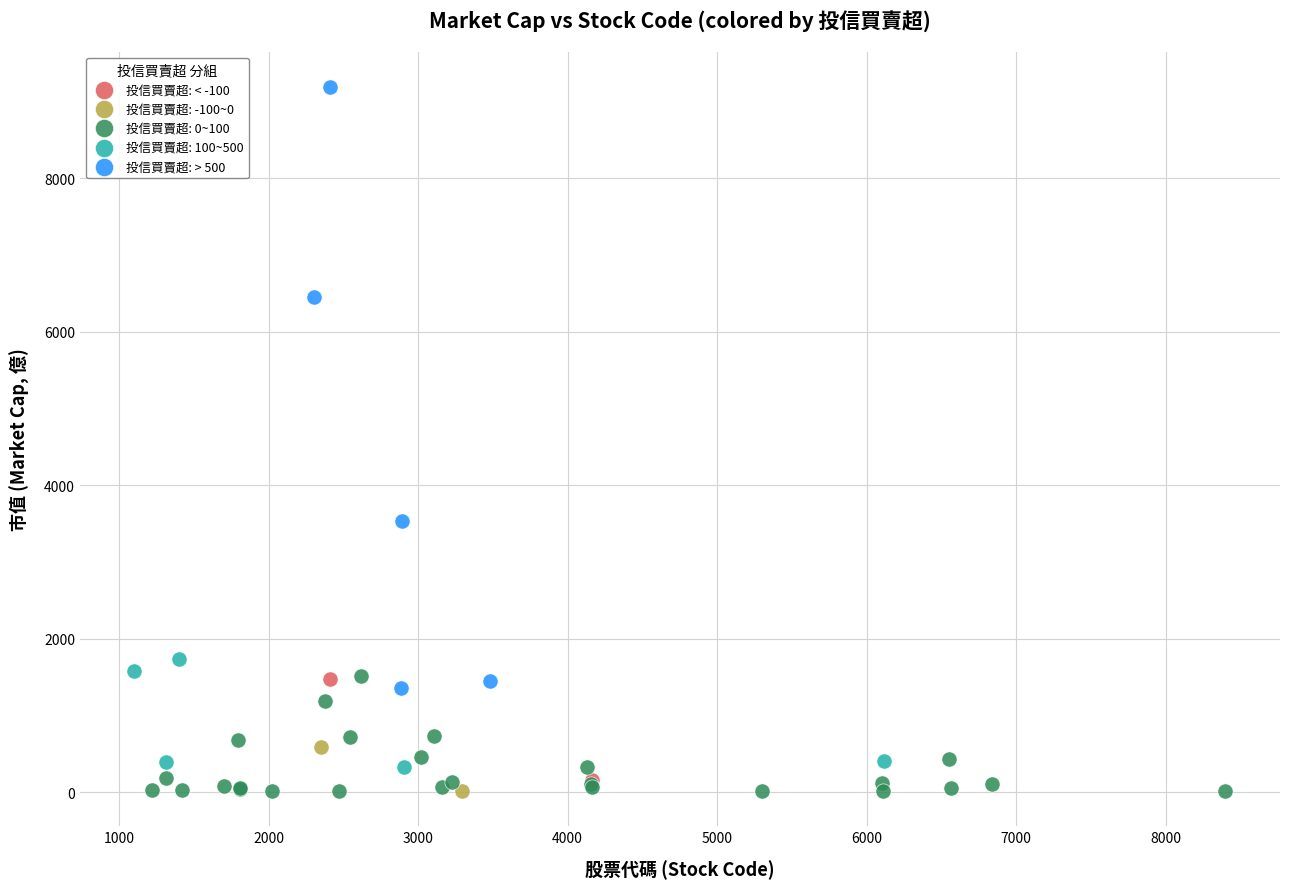

What are all the series names shown in the legend?

投信買賣超: < -100, 投信買賣超: -100~0, 投信買賣超: 0~100, 投信買賣超: 100~500, 投信買賣超: > 500